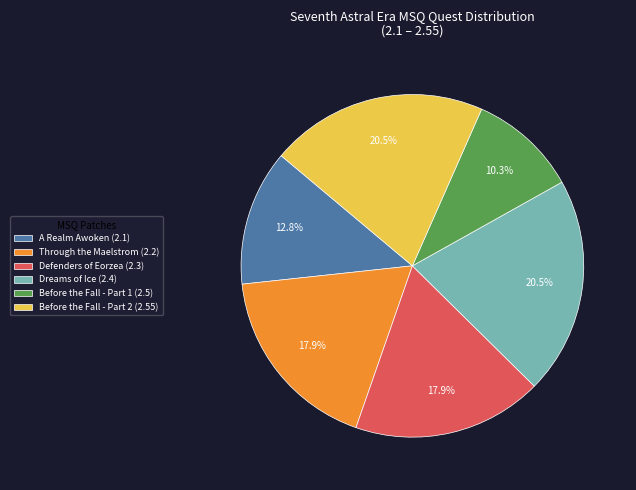

Does Before the Fall - Part 1 (2.5) represent more than half of the total?

No